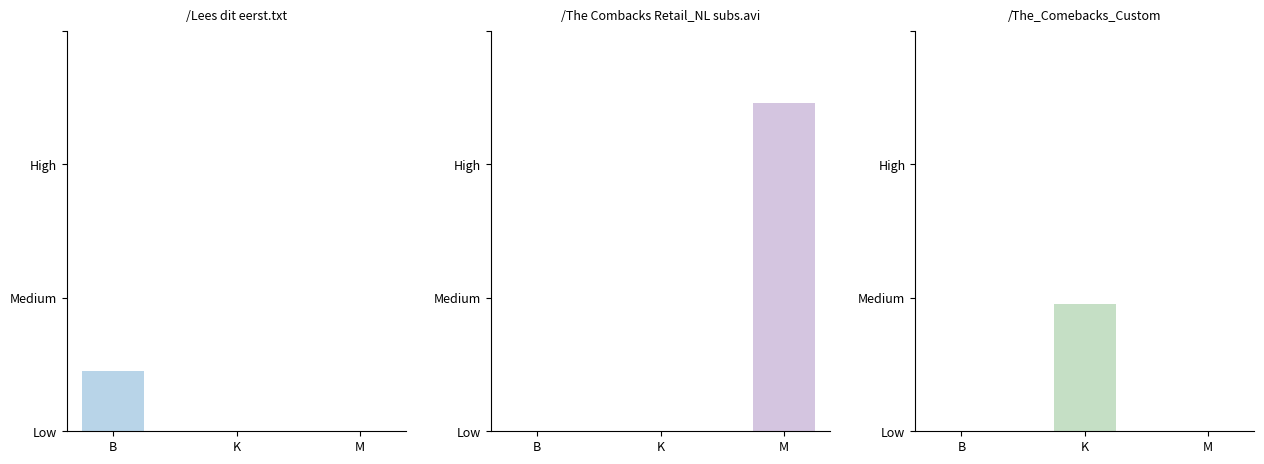

How many values in the K series exceed 0?

1